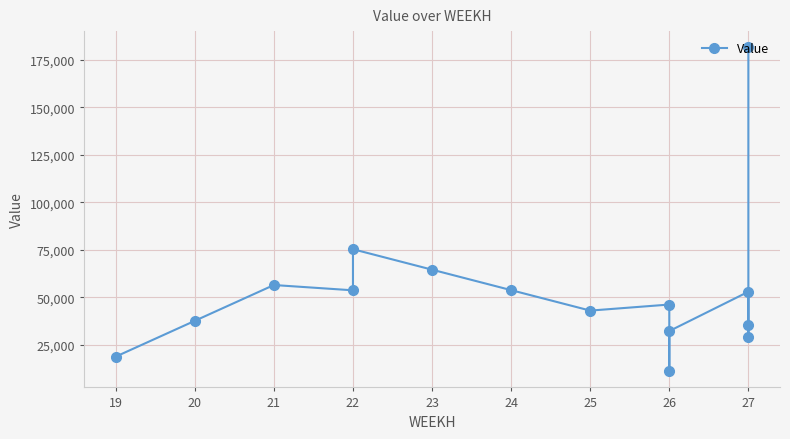

At which category does the data reach its first local peak?

21